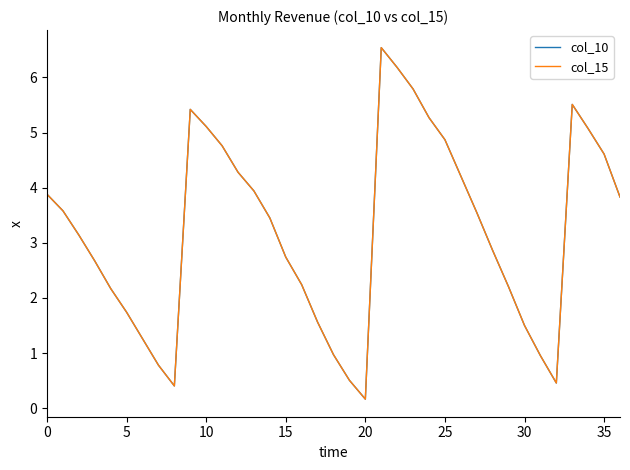

What is the difference between the maximum and second lowest values in the col_10 series?

6.1